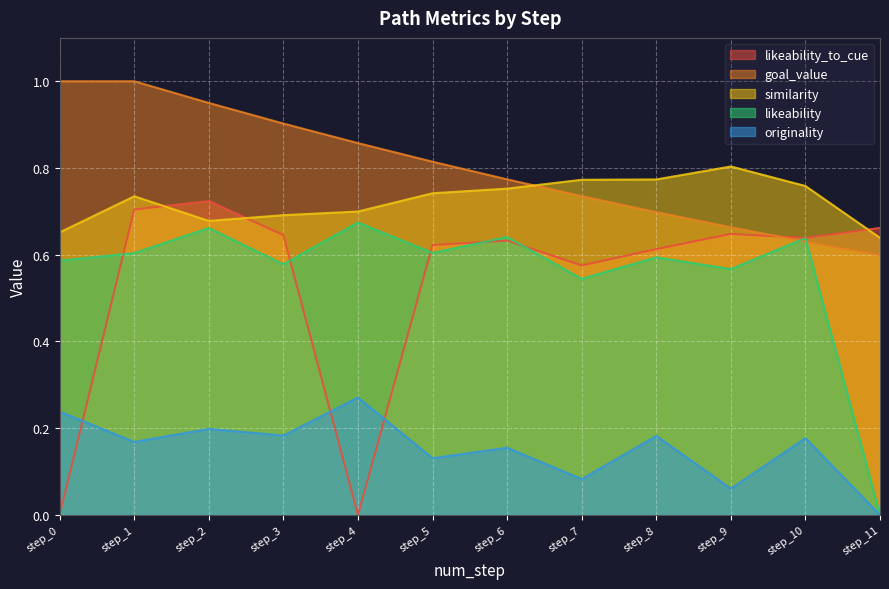

How many series are shown in this chart?

5